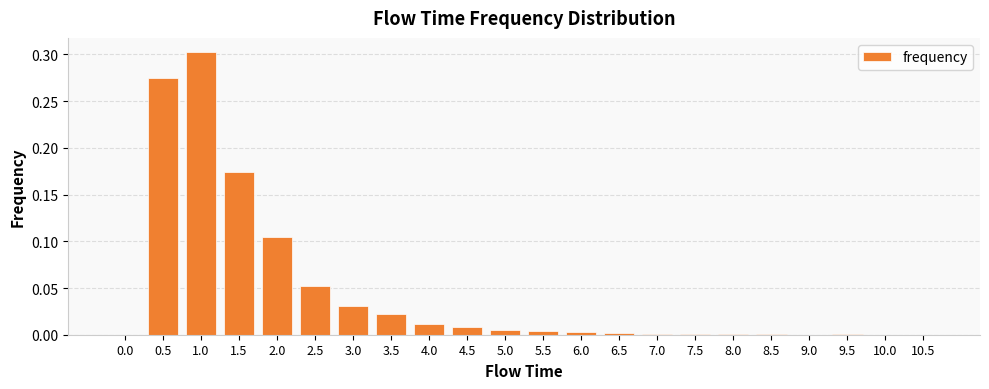

Which category has the highest value across all series?

1.0